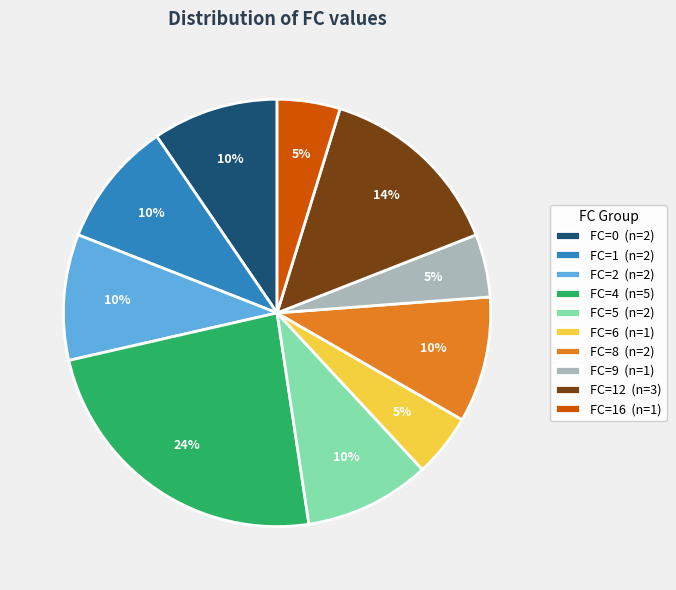

Which has a higher value, FC=5 (n=2) or FC=16 (n=1)?

FC=5 (n=2)